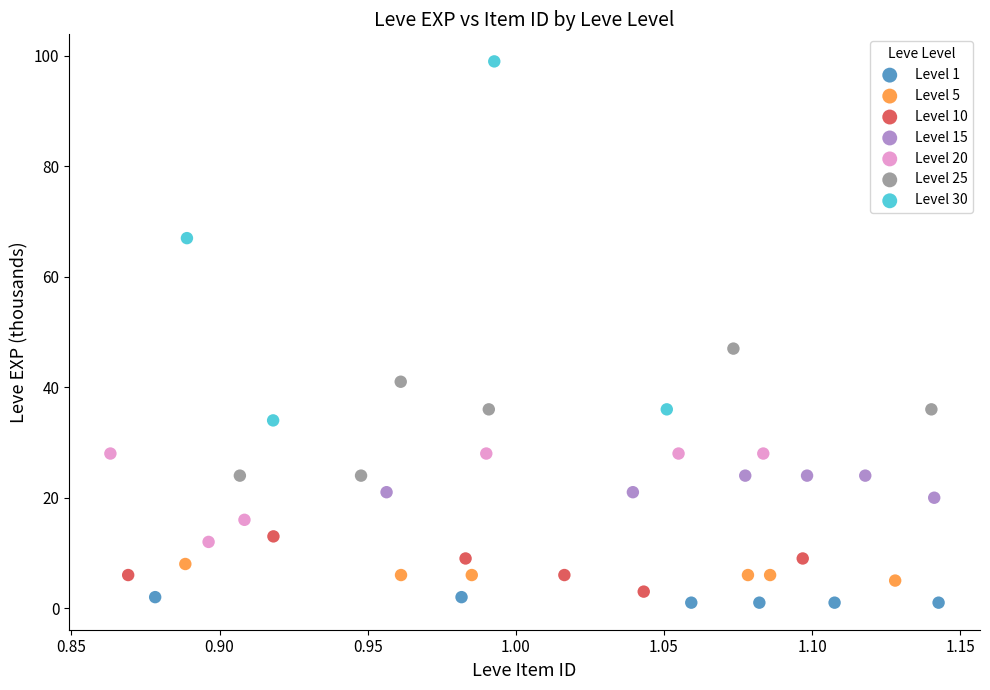

Which series contains the highest Y value?

Level 30